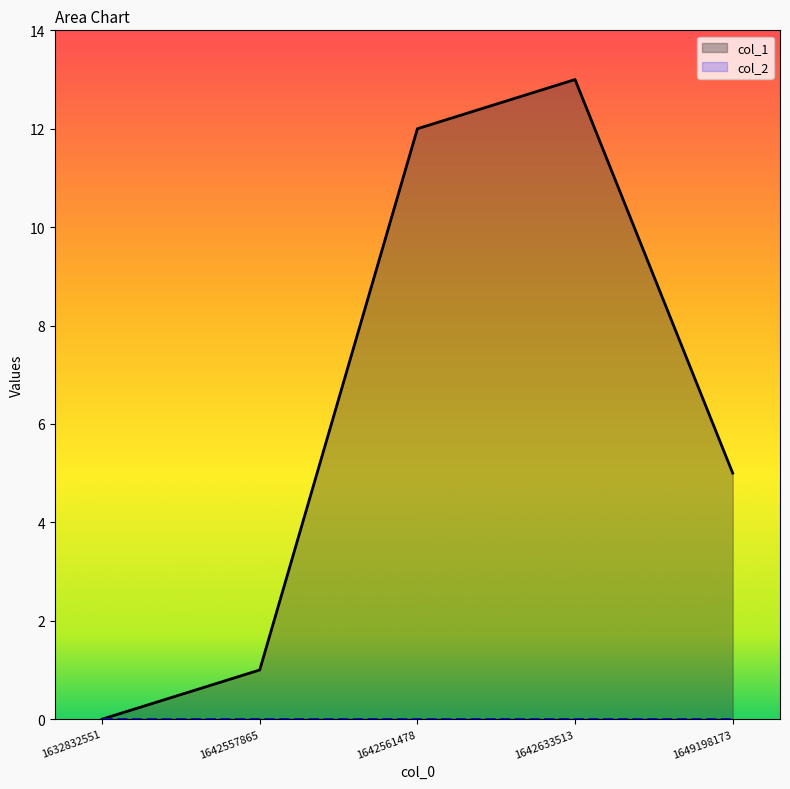

What are all the series names shown in the legend?

col_1, col_2